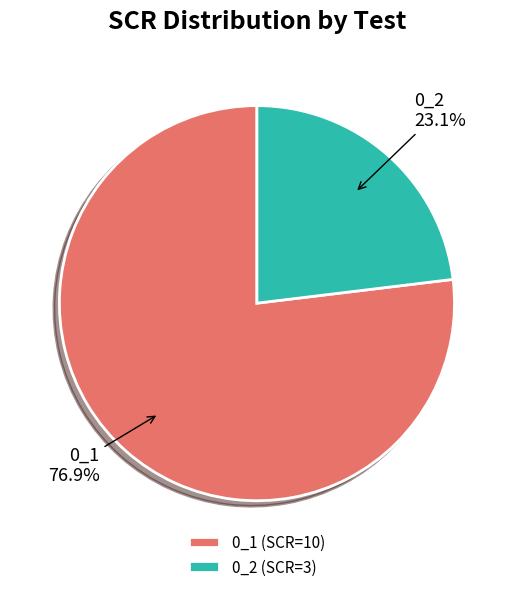

Is it true that 0_1 is 77% of the pie?

True